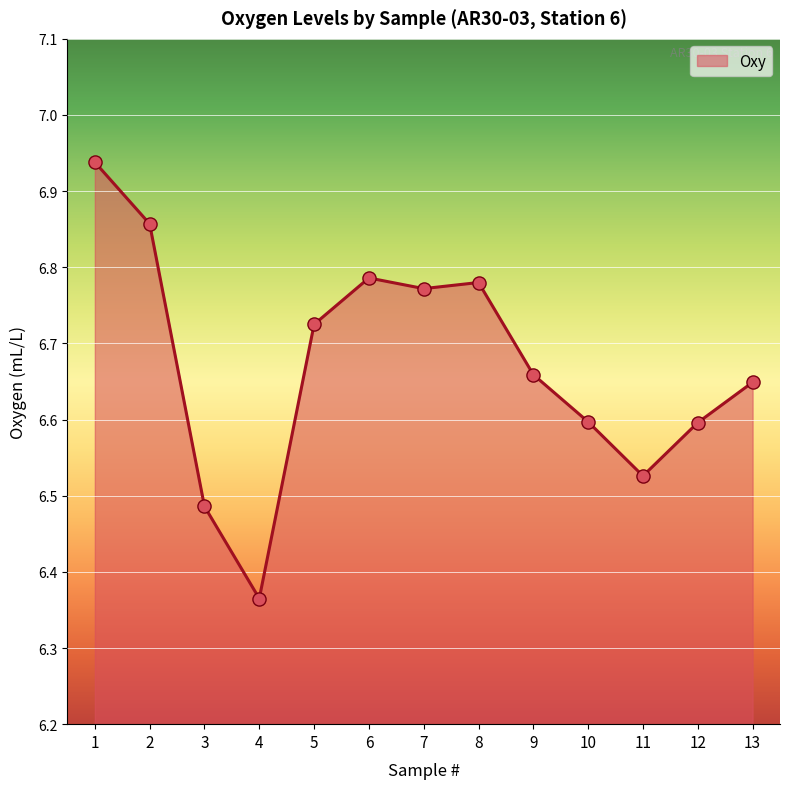

Between 10 and 5, which is larger?

5